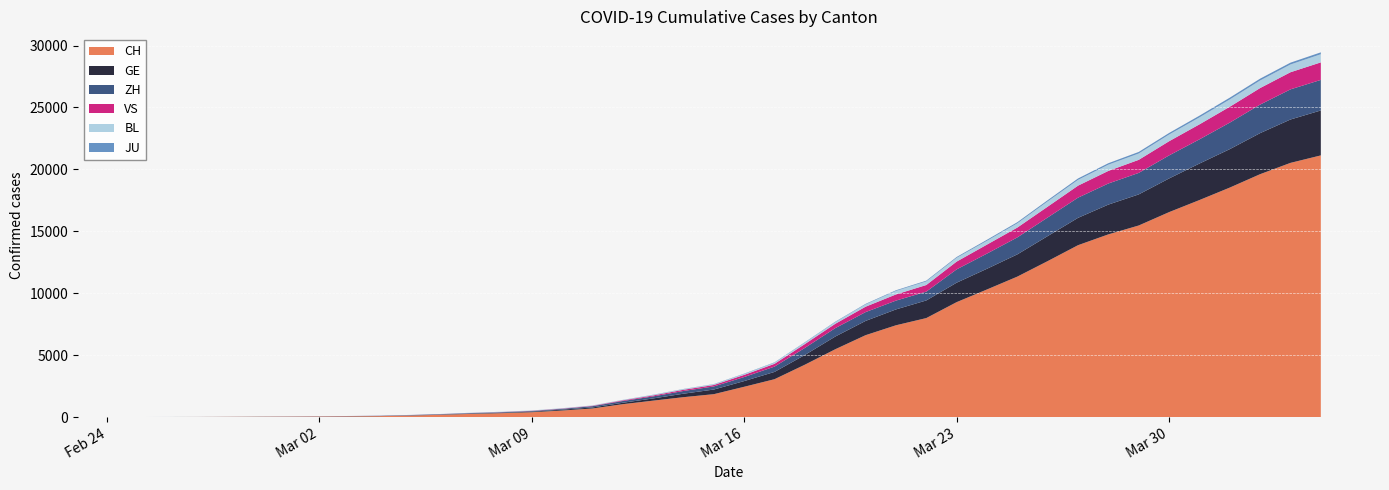

Reading left to right, list all the values displayed in this chart.

CH: 2020-02-25=1	2020-02-26=2	2020-02-27=6	2020-02-28=13	2020-02-29=20	2020-03-01=27	2020-03-02=37	2020-03-03=54	2020-03-04=73	2020-03-05=118	2020-03-06=182	2020-03-07=254	2020-03-08=311	2020-03-09=388	2020-03-10=525	2020-03-11=690	2020-03-12=1039	2020-03-13=1324	2020-03-14=1604	2020-03-15=1847	2020-03-16=2444	2020-03-17=3056	2020-03-18=4228	2020-03-19=5473	2020-03-20=6611	2020-03-21=7410	2020-03-22=7992	2020-03-23=9279	2020-03-24=10303	2020-03-25=11341	2020-03-26=12593	2020-03-27=13879	2020-03-28=14753	2020-03-29=15470	2020-03-30=16549	2020-03-31=17524	2020-04-01=18531	2020-04-02=19614	2020-04-03=20527	2020-04-04=21131
GE: 2020-02-25=0	2020-02-26=1	2020-02-27=1	2020-02-28=4	2020-02-29=6	2020-03-01=8	2020-03-02=8	2020-03-03=11	2020-03-04=11	2020-03-05=15	2020-03-06=19	2020-03-07=30	2020-03-08=38	2020-03-09=47	2020-03-10=73	2020-03-11=84	2020-03-12=114	2020-03-13=178	2020-03-14=281	2020-03-15=374	2020-03-16=461	2020-03-17=588	2020-03-18=786	2020-03-19=1026	2020-03-20=1152	2020-03-21=1281	2020-03-22=1424	2020-03-23=1571	2020-03-24=1673	2020-03-25=1796	2020-03-26=2021	2020-03-27=2209	2020-03-28=2405	2020-03-29=2511	2020-03-30=2718	2020-03-31=2948	2020-04-01=3105	2020-04-02=3316	2020-04-03=3503	2020-04-04=3630
ZH: 2020-02-25=1	2020-02-26=2	2020-02-27=2	2020-02-28=2	2020-02-29=6	2020-03-01=7	2020-03-02=11	2020-03-03=14	2020-03-04=16	2020-03-05=24	2020-03-06=30	2020-03-07=35	2020-03-08=41	2020-03-09=50	2020-03-10=63	2020-03-11=102	2020-03-12=141	2020-03-13=164	2020-03-14=219	2020-03-15=251	2020-03-16=327	2020-03-17=430	2020-03-18=569	2020-03-19=680	2020-03-20=712	2020-03-21=712	2020-03-22=712	2020-03-23=1076	2020-03-24=1224	2020-03-25=1371	2020-03-26=1503	2020-03-27=1630	2020-03-28=1704	2020-03-29=1736	2020-03-30=1862	2020-03-31=1953	2020-04-01=2142	2020-04-02=2306	2020-04-03=2434	2020-04-04=2467
VS: 2020-02-25=0	2020-02-26=0	2020-02-27=0	2020-02-28=1	2020-02-29=1	2020-03-01=2	2020-03-02=3	2020-03-03=3	2020-03-04=4	2020-03-05=5	2020-03-06=6	2020-03-07=7	2020-03-08=12	2020-03-09=17	2020-03-10=22	2020-03-11=30	2020-03-12=53	2020-03-13=76	2020-03-14=98	2020-03-15=115	2020-03-16=172	2020-03-17=225	2020-03-18=312	2020-03-19=349	2020-03-20=436	2020-03-21=498	2020-03-22=535	2020-03-23=628	2020-03-24=728	2020-03-25=794	2020-03-26=875	2020-03-27=969	2020-03-28=1018	2020-03-29=1056	2020-03-30=1145	2020-03-31=1212	2020-04-01=1282	2020-04-02=1334	2020-04-03=1383	2020-04-04=1416
BL: 2020-02-25=0	2020-02-26=0	2020-02-27=0	2020-02-28=1	2020-02-29=2	2020-03-01=2	2020-03-02=2	2020-03-03=2	2020-03-04=2	2020-03-05=6	2020-03-06=6	2020-03-07=15	2020-03-08=19	2020-03-09=20	2020-03-10=22	2020-03-11=26	2020-03-12=26	2020-03-13=42	2020-03-14=47	2020-03-15=54	2020-03-16=76	2020-03-17=89	2020-03-18=116	2020-03-19=134	2020-03-20=184	2020-03-21=282	2020-03-22=289	2020-03-23=302	2020-03-24=306	2020-03-25=341	2020-03-26=422	2020-03-27=466	2020-03-28=502	2020-03-29=511	2020-03-30=539	2020-03-31=561	2020-04-01=588	2020-04-02=610	2020-04-03=625	2020-04-04=656
JU: 2020-02-25=0	2020-02-26=0	2020-02-27=1	2020-02-28=1	2020-02-29=1	2020-03-01=1	2020-03-02=1	2020-03-03=2	2020-03-04=2	2020-03-05=4	2020-03-06=4	2020-03-07=5	2020-03-08=5	2020-03-09=7	2020-03-10=7	2020-03-11=7	2020-03-12=12	2020-03-13=17	2020-03-14=18	2020-03-15=19	2020-03-16=25	2020-03-17=29	2020-03-18=32	2020-03-19=36	2020-03-20=44	2020-03-21=54	2020-03-22=61	2020-03-23=69	2020-03-24=82	2020-03-25=92	2020-03-26=100	2020-03-27=114	2020-03-28=119	2020-03-29=127	2020-03-30=128	2020-03-31=140	2020-04-01=145	2020-04-02=149	2020-04-03=149	2020-04-04=154